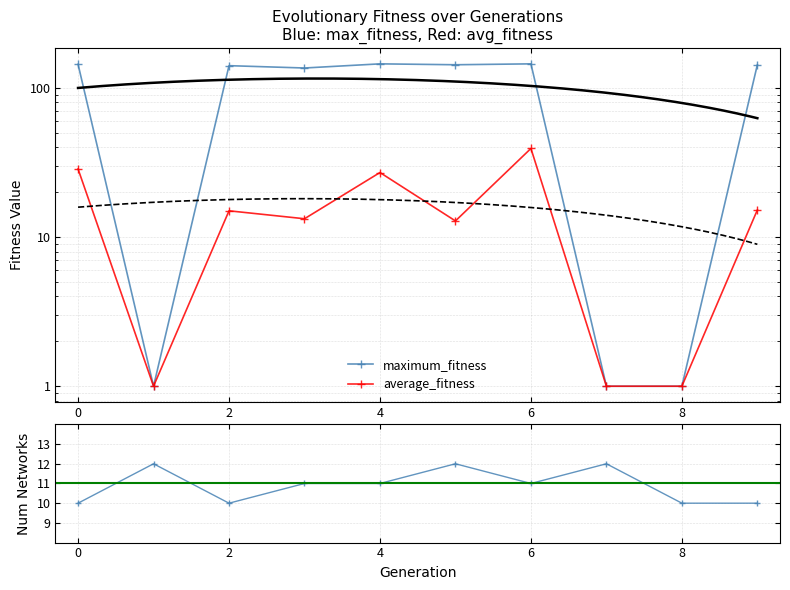

True or false: average_fitness and maximum_fitness intersect in this chart.

False